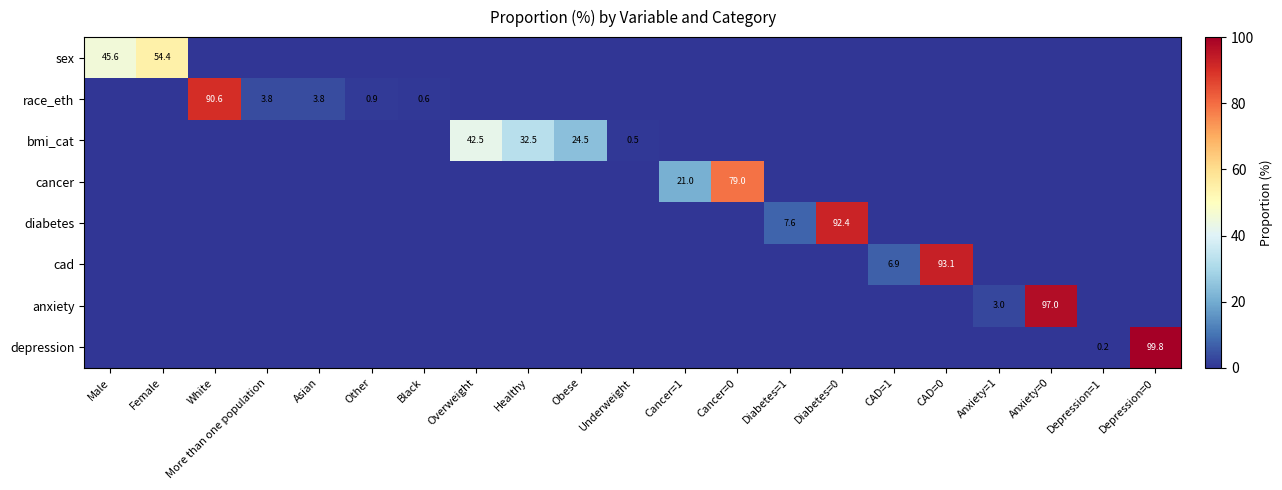

What is the total value across all series at CAD=0?

93.1